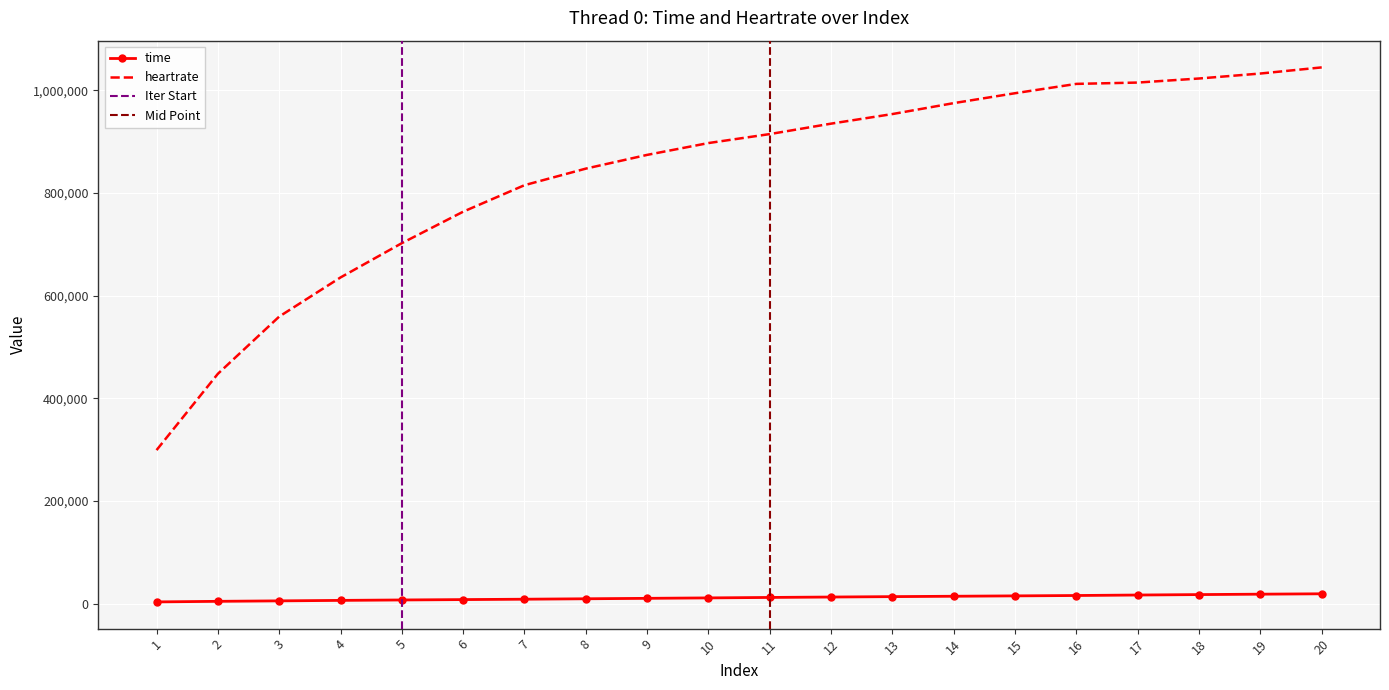

What is the spread (max minus min) of values at 6?

755695